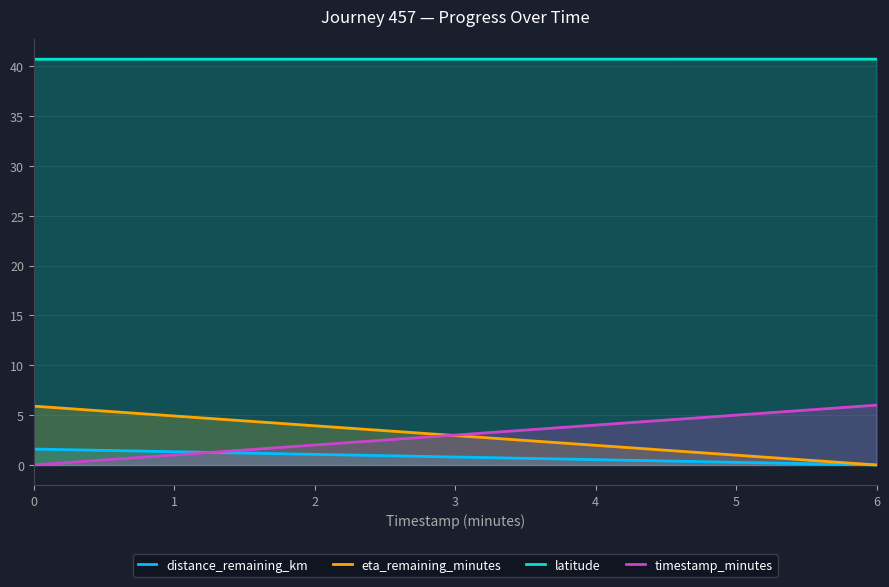

What are all the series names shown in the legend?

distance_remaining_km, eta_remaining_minutes, latitude, timestamp_minutes